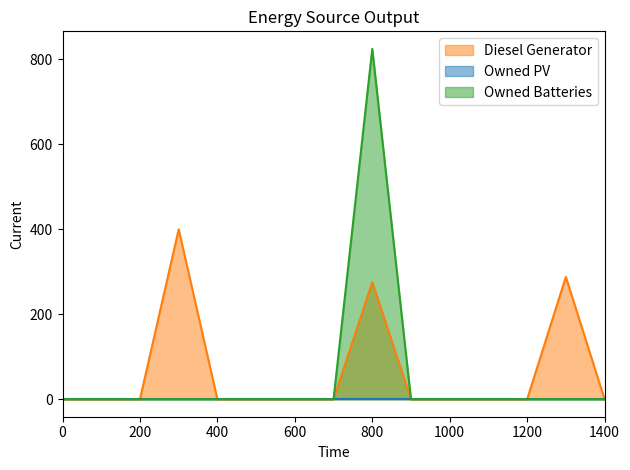

True or false: Diesel Generator has more than 0 points higher than both neighbors.

True